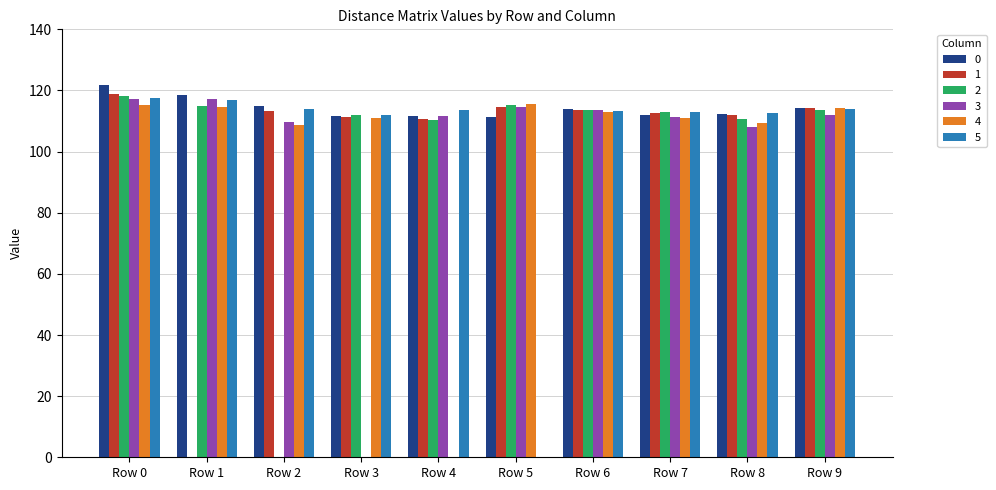

Is the value of 1 at Row 4 greater than the value of 4 at Row 5?

No